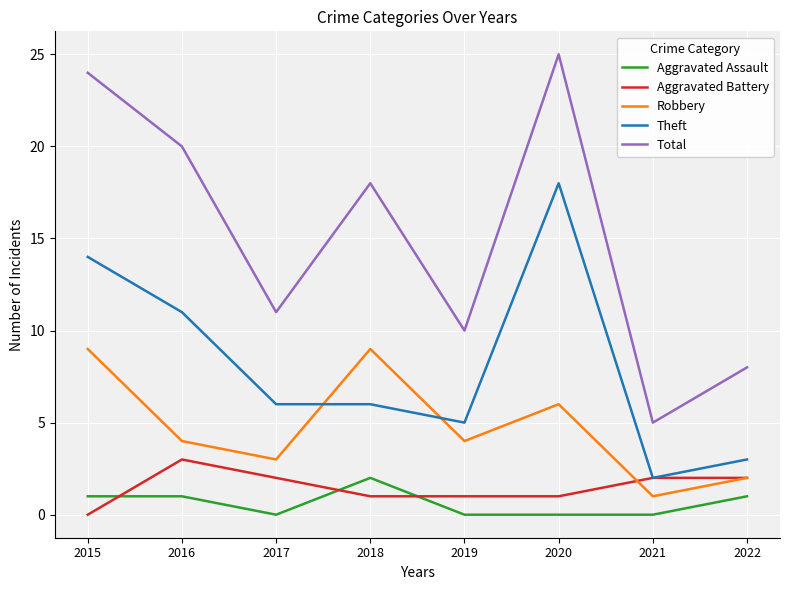

The Total series shows 24 at 2018. True or false?

False